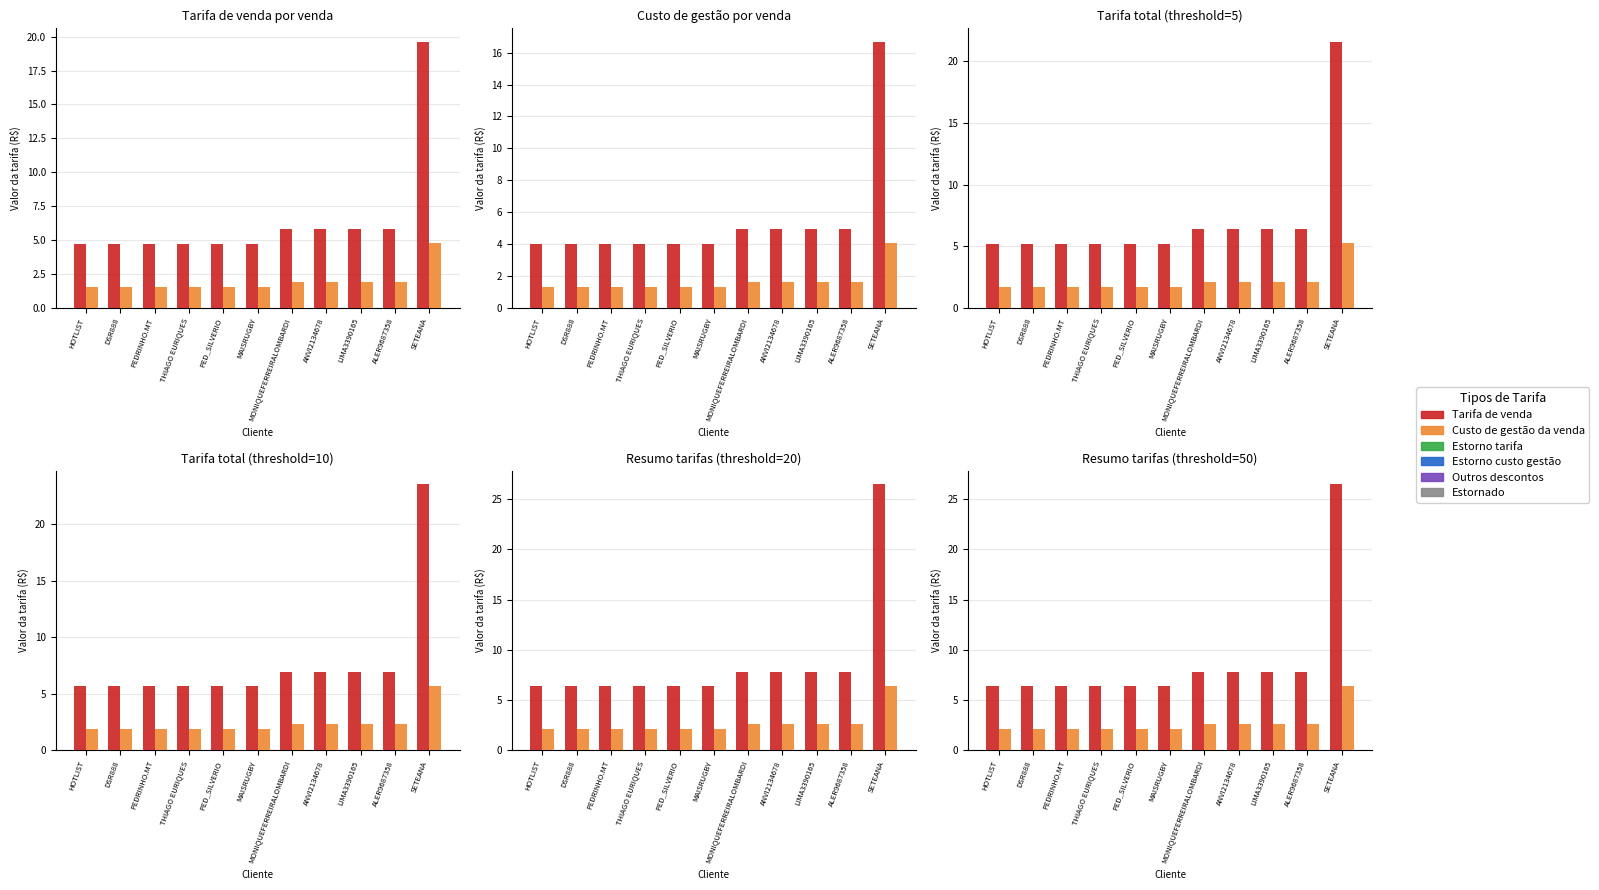

At PED_SILVERIO, list the series in order from largest to smallest.

Tarifa de venda, Custo de gestão da venda